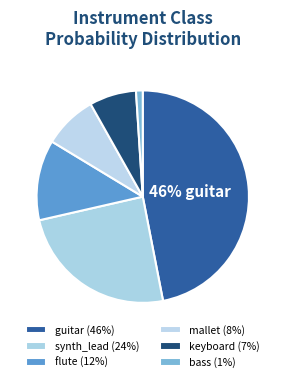

Does bass account for over 50% of the chart?

No